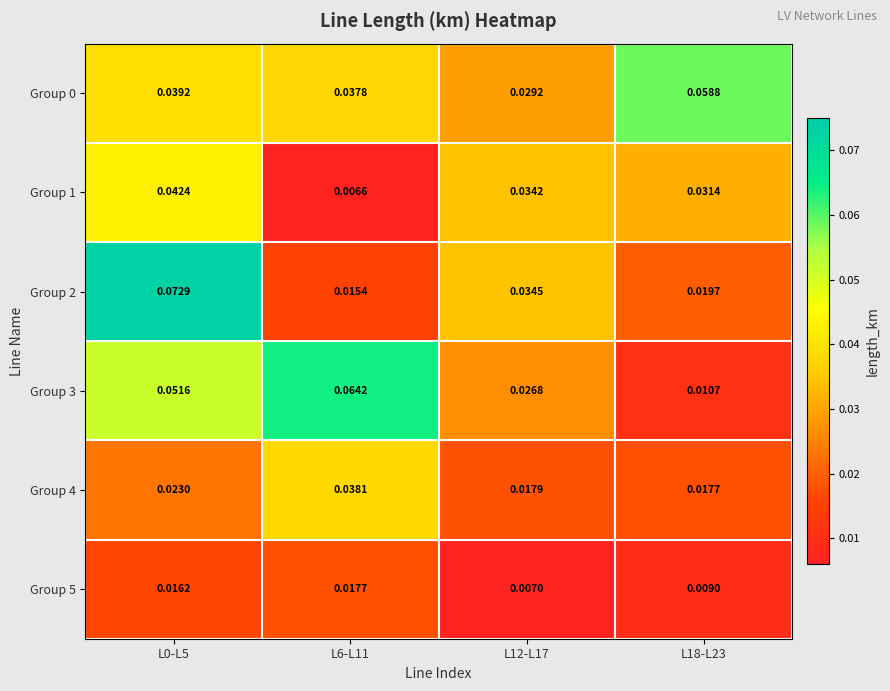

Is the value of Group 0 at L0-L5 greater than the value of Group 4 at L0-L5?

Yes